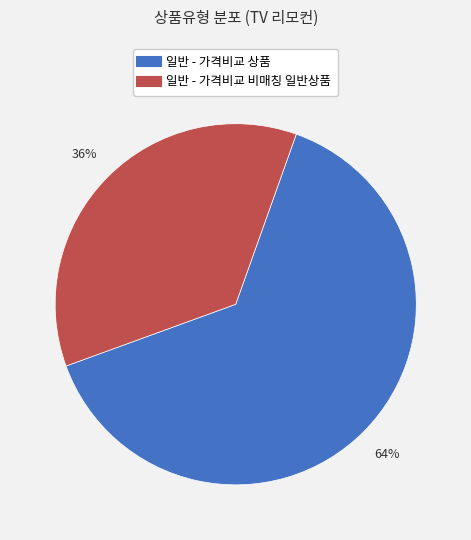

Which slice represents more than half of the pie?

일반 - 가격비교 상품